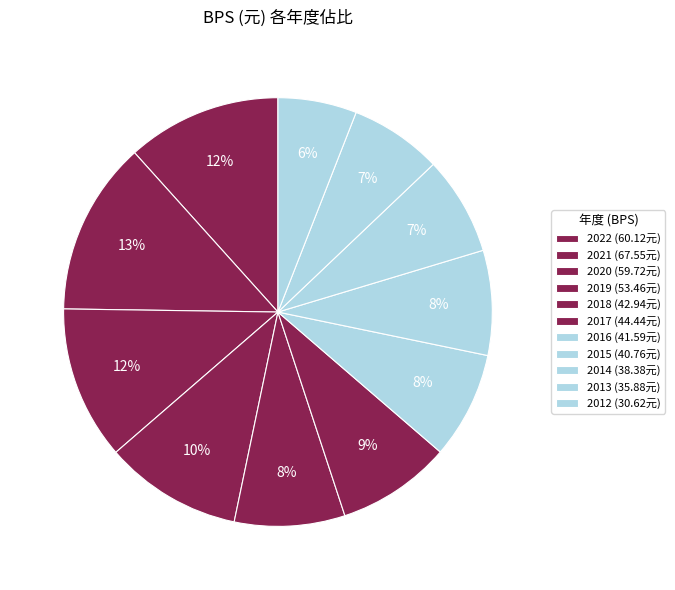

The 2018 slice represents 16% of the pie. True or false?

False